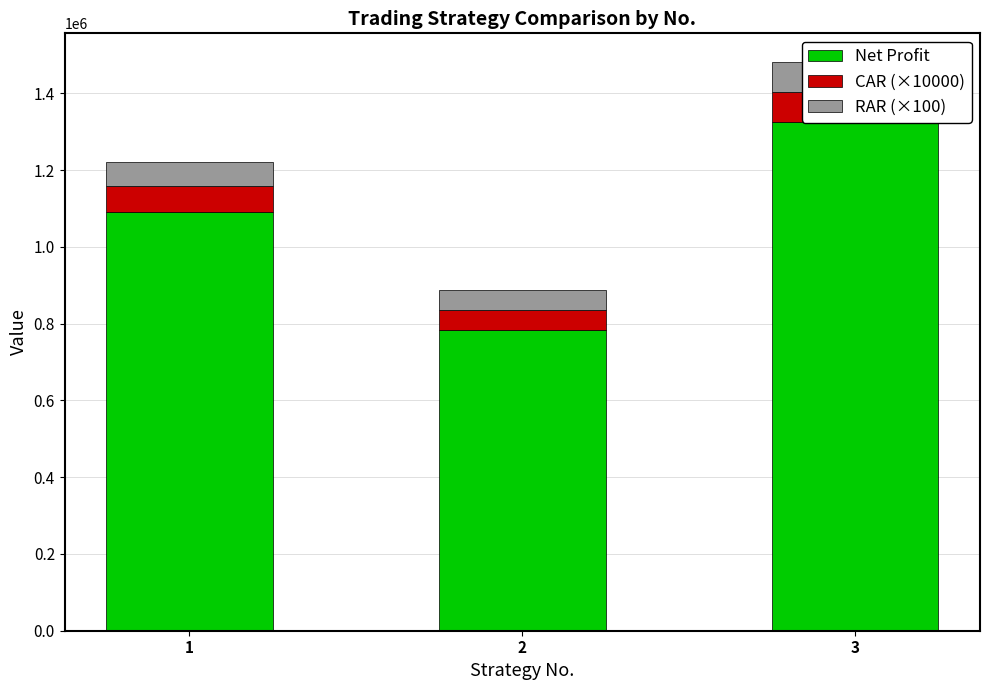

True or false: RAR (×100) has a value of 98284.9 at 1.

False